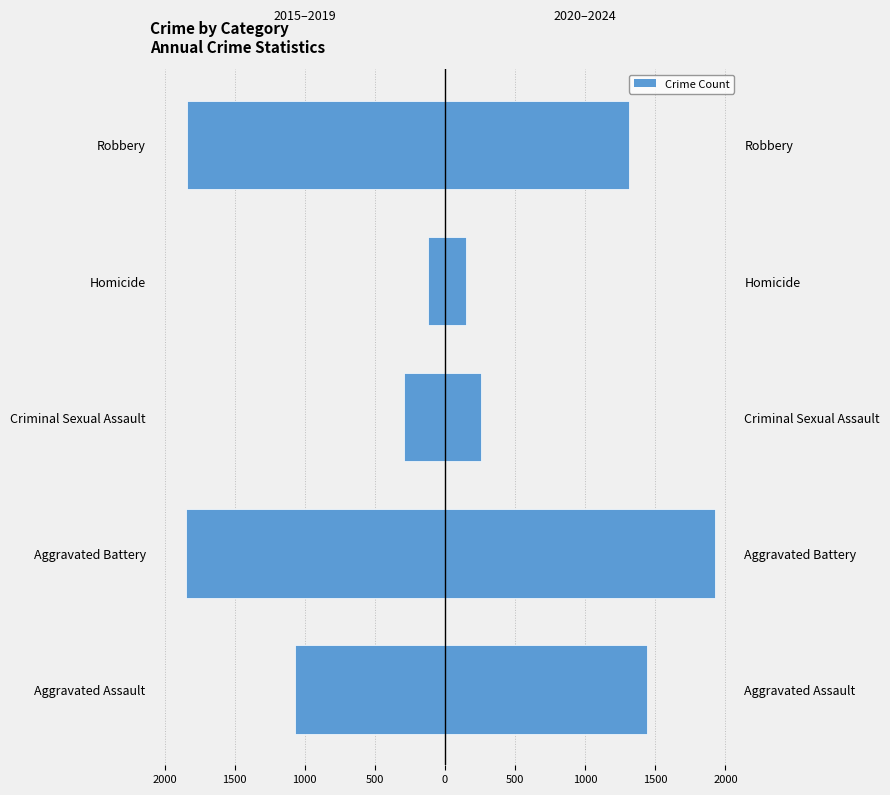

Which series has the largest total across all categories?

2020–2024